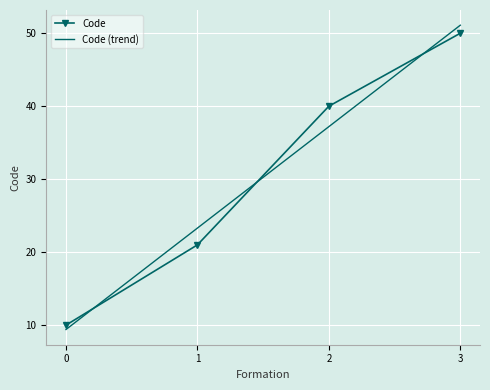

True or false: the data has more than 1 interior local peaks.

False